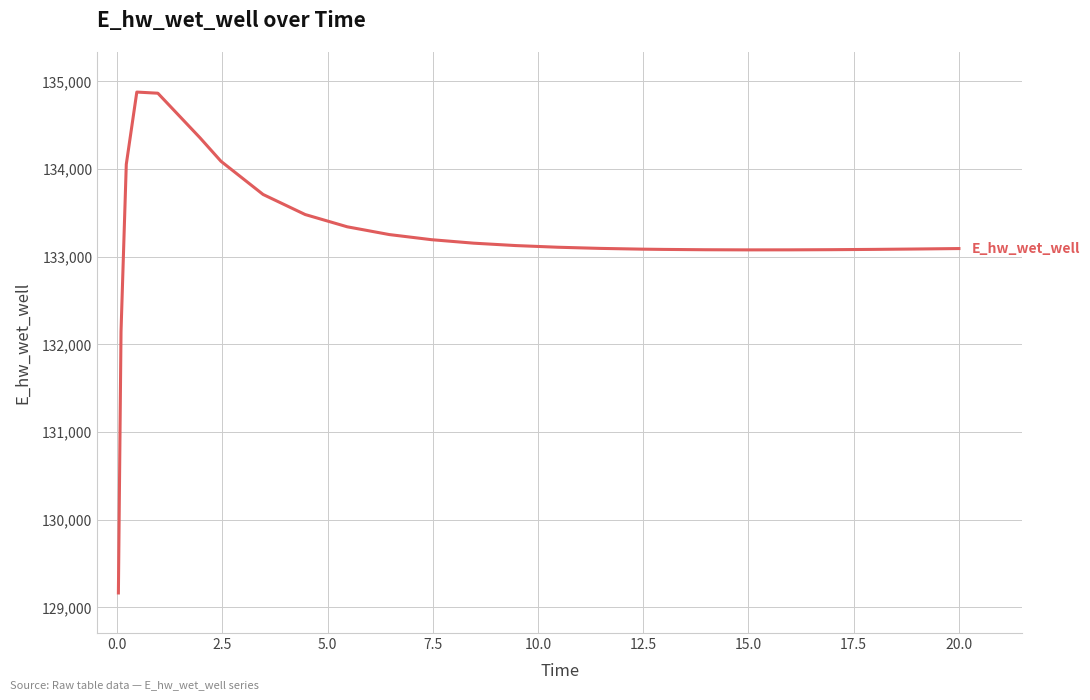

What is the difference between the maximum and minimum values?

5715.5